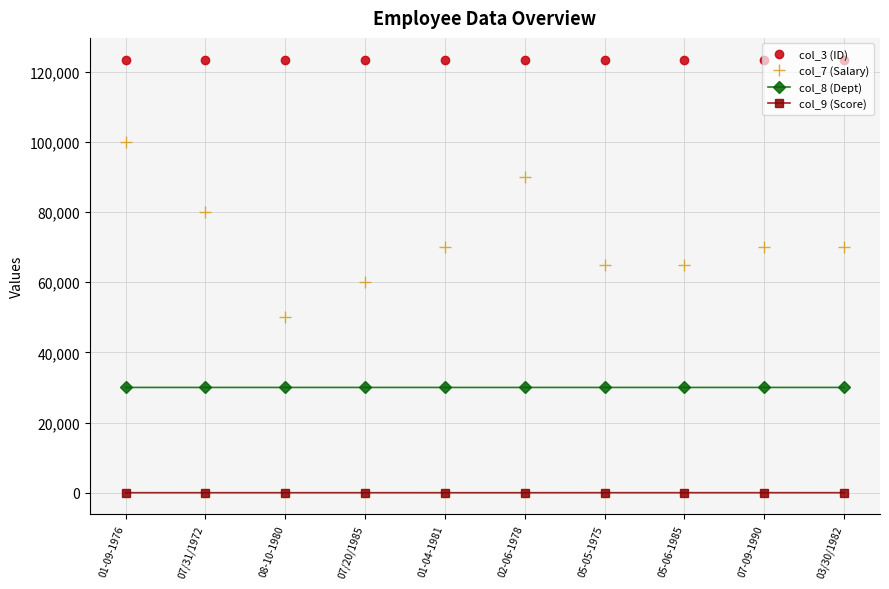

What position from the left is 07/31/1972?

2